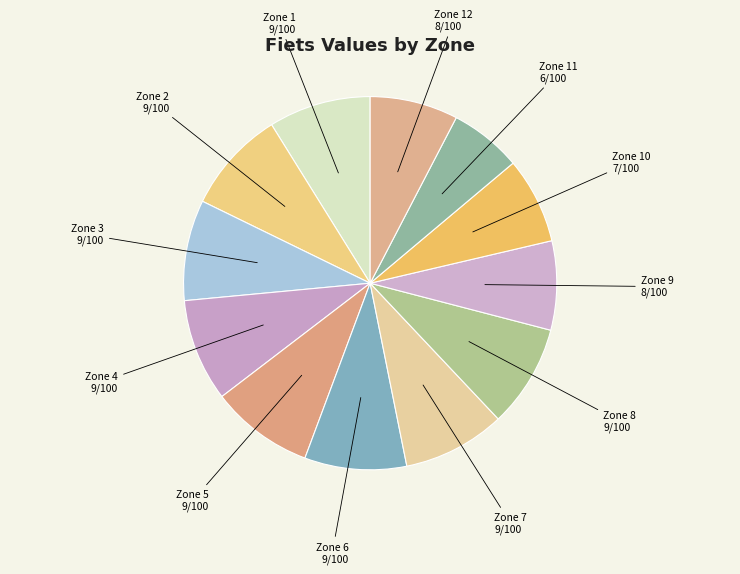

What is the ratio of the value at Zone 8 to the value at Zone 1?

1.0